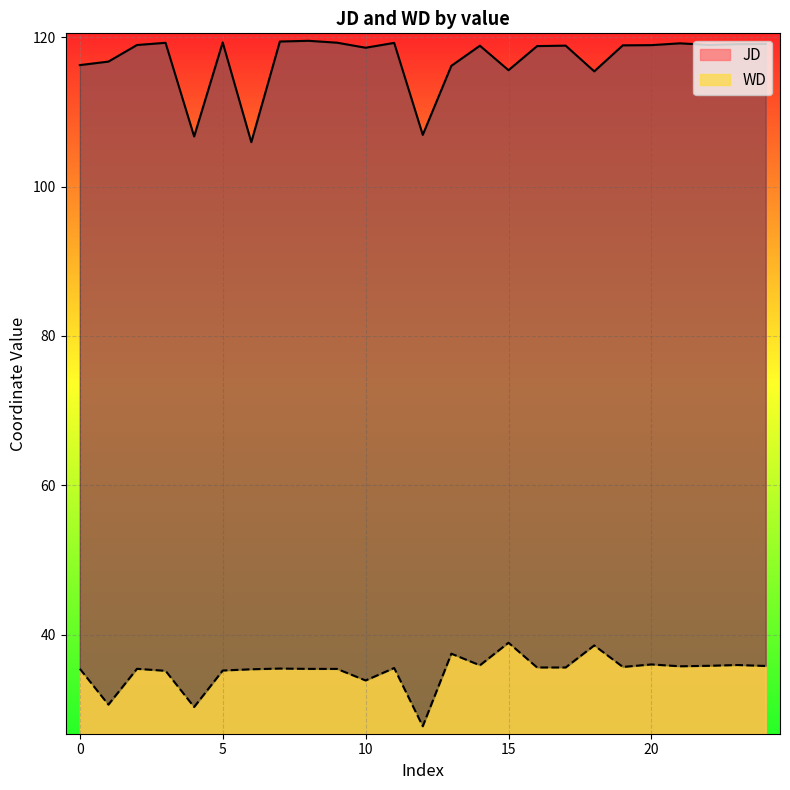

What is the approximate value of WD at 2?

35.4